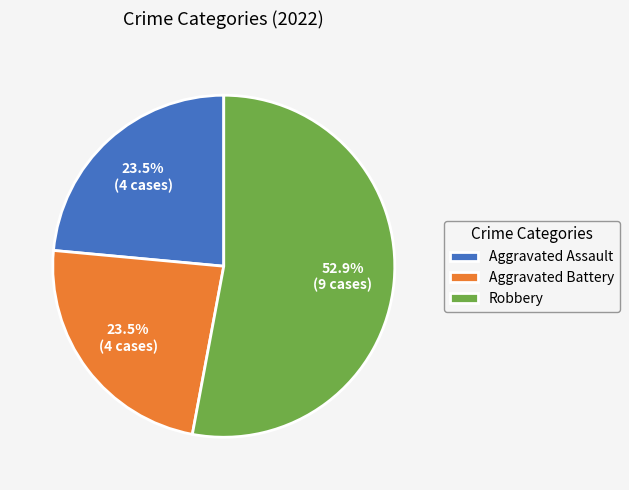

Is there any slice that represents more than half of the pie?

Yes